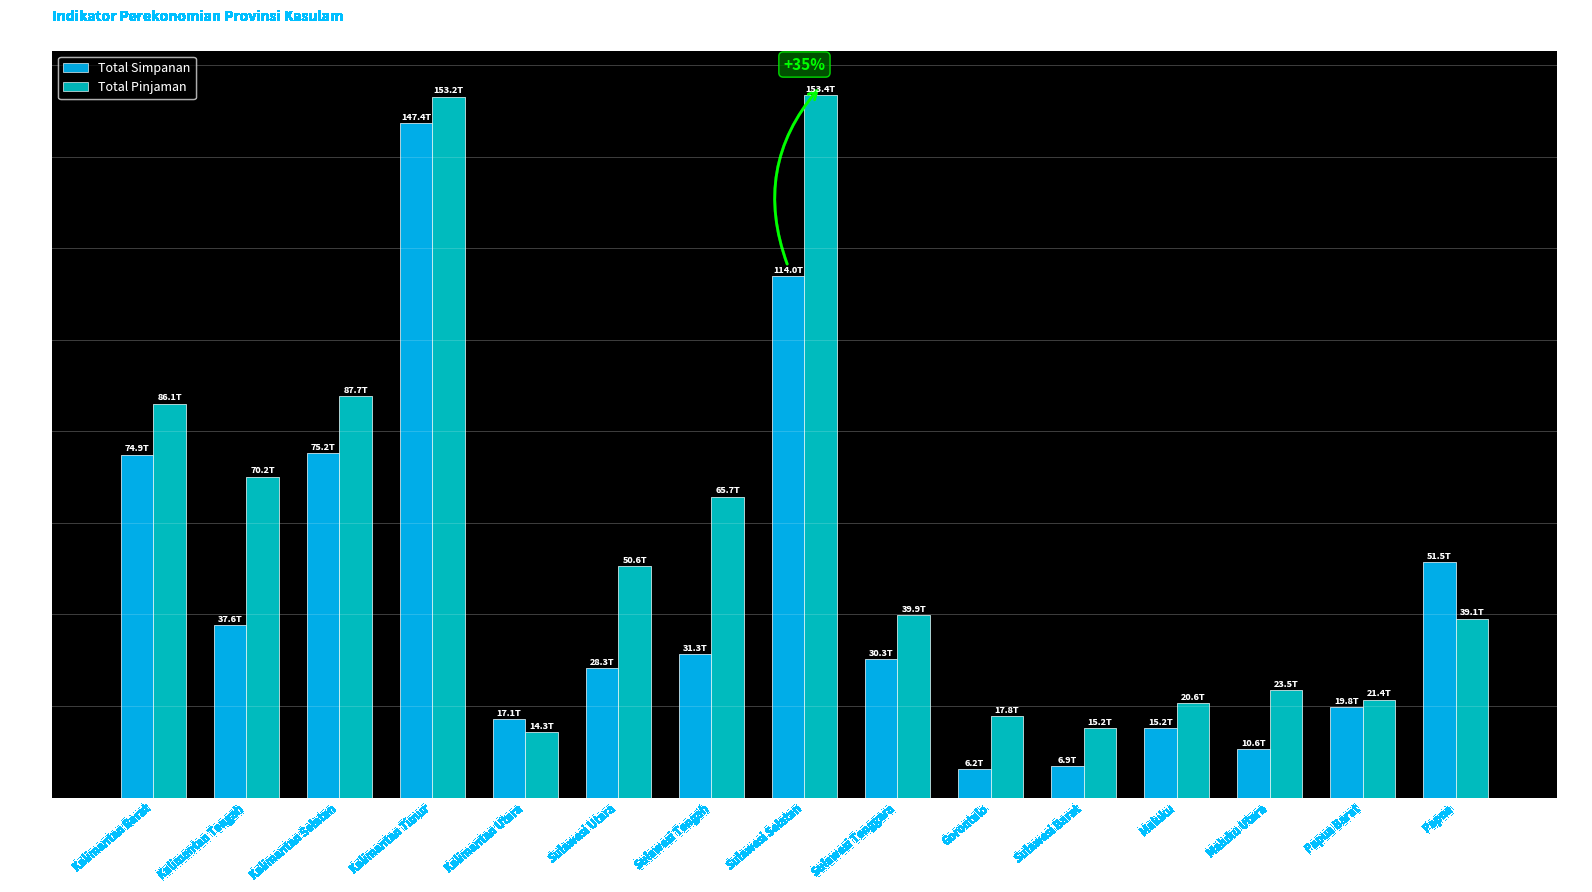

What is the highest value of the Total Pinjaman series?

153.4